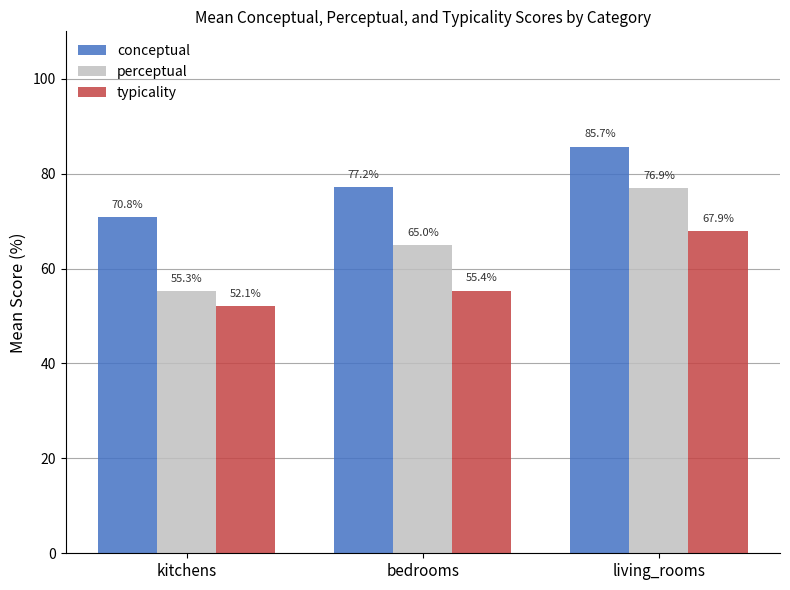

What is the spread (max minus min) of values at living_rooms?

17.8